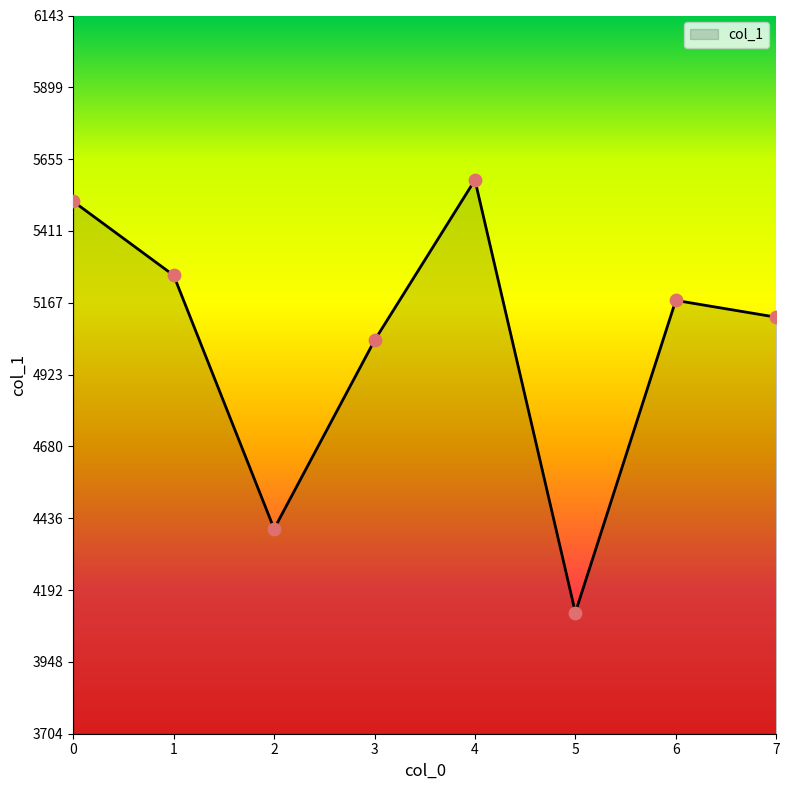

What is the change in value from 0 to 5?

-1396